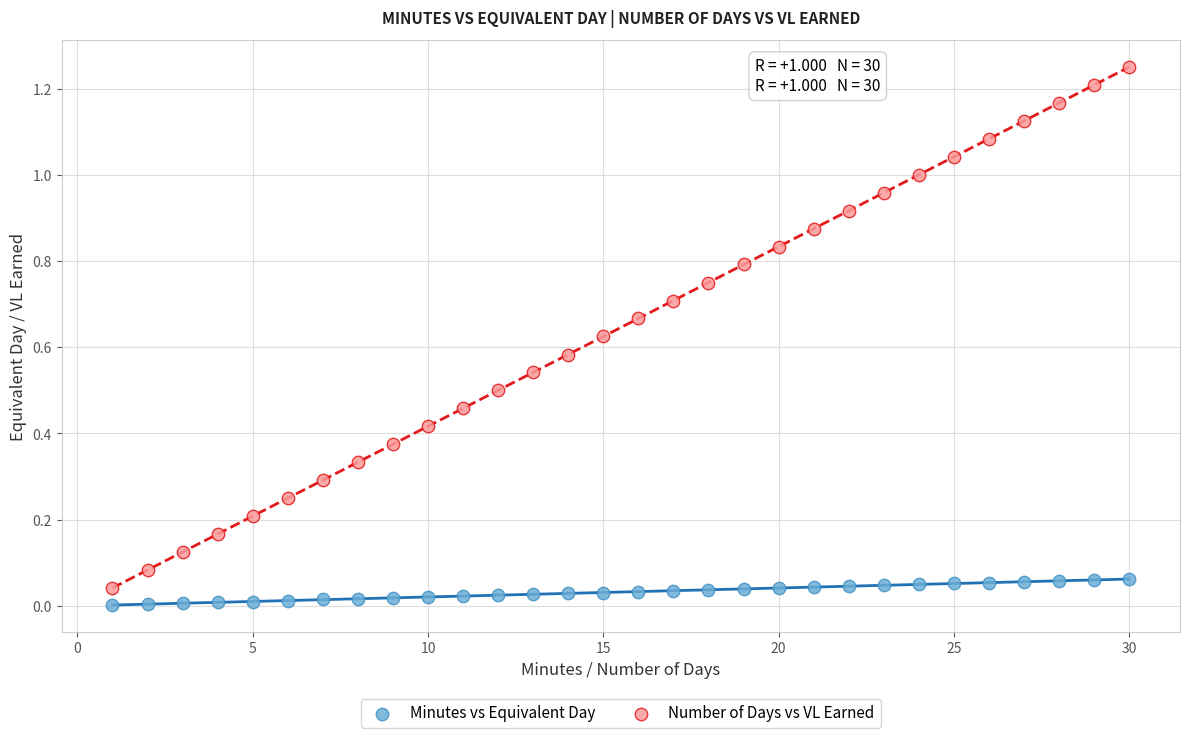

What are all the series names shown in the legend?

Minutes vs Equivalent Day, Number of Days vs VL Earned